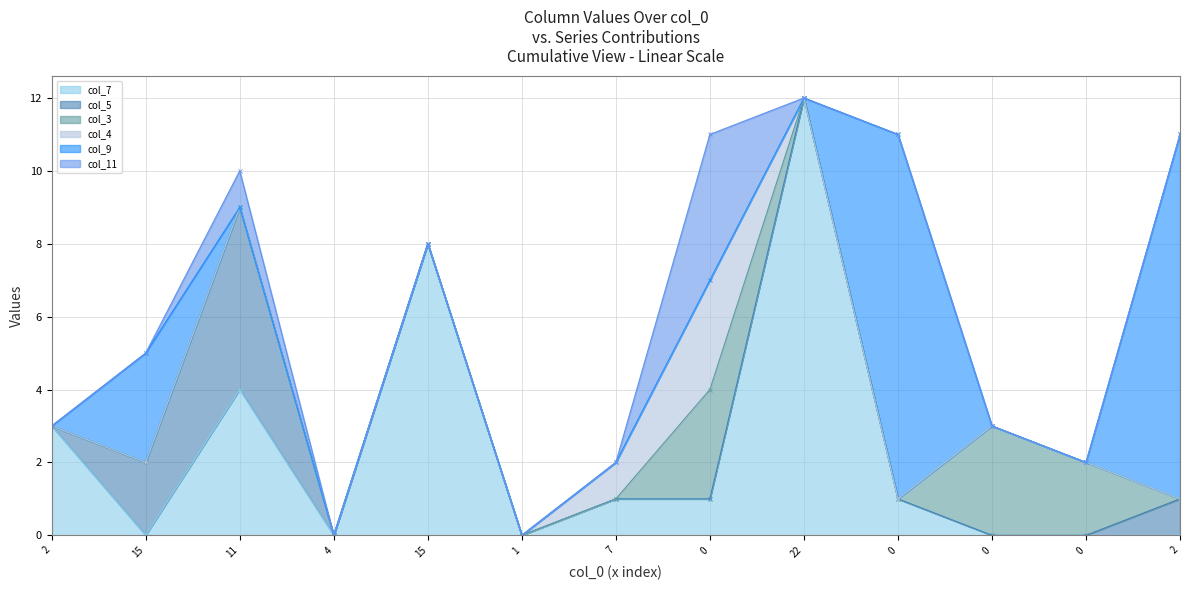

At which category is the sum across all series the highest?

22